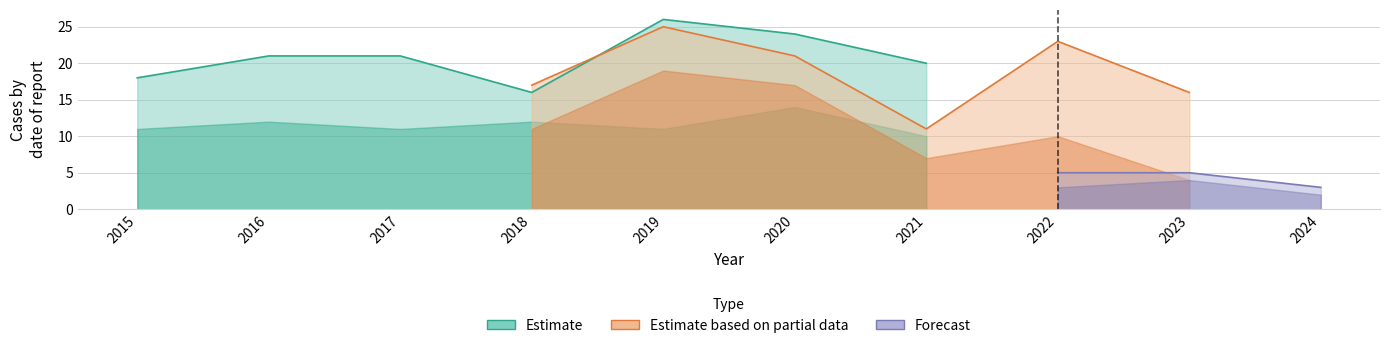

The value of Grand Crossing at Grand Crossing is 9. True or false?

False